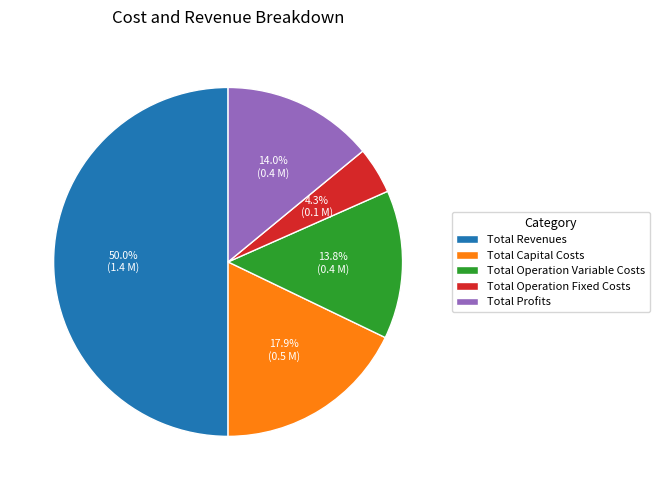

The Total Capital Costs slice represents 18% of the pie. True or false?

True